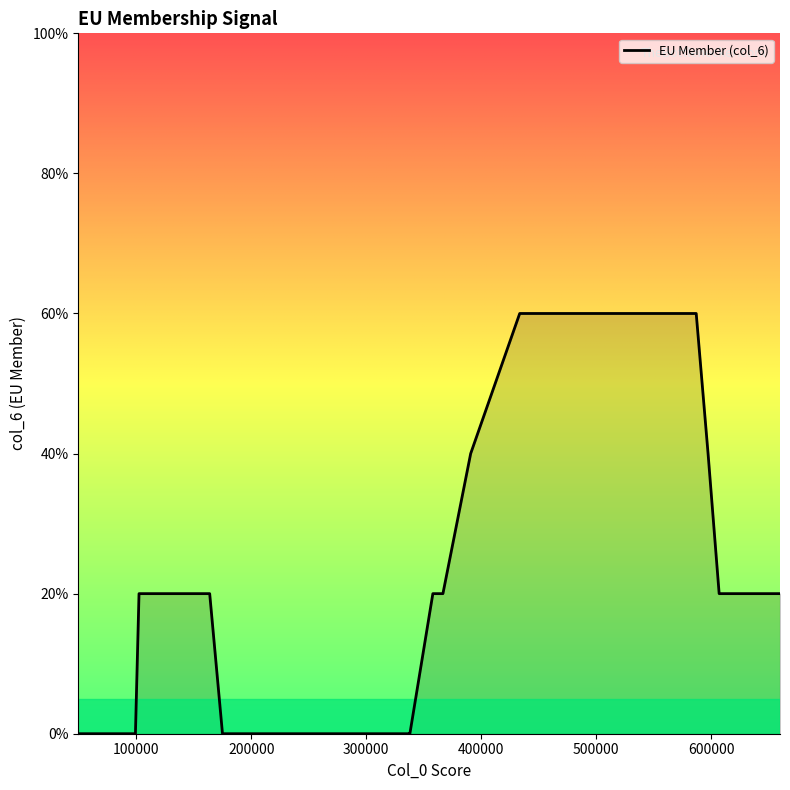

Does the chart display data point markers on the line(s)?

No